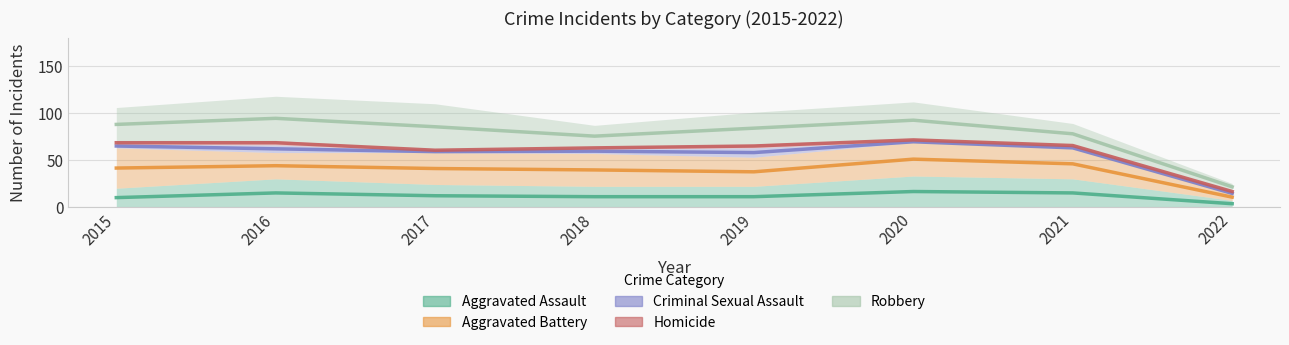

What is the minimum value for Homicide?

16.5